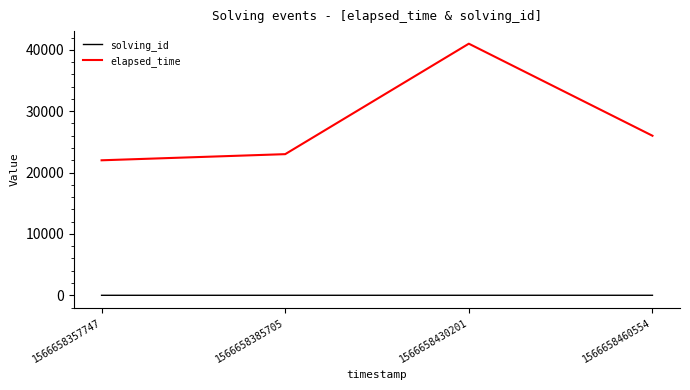

The elapsed_time series shows 41000 at 1566658430201. True or false?

True